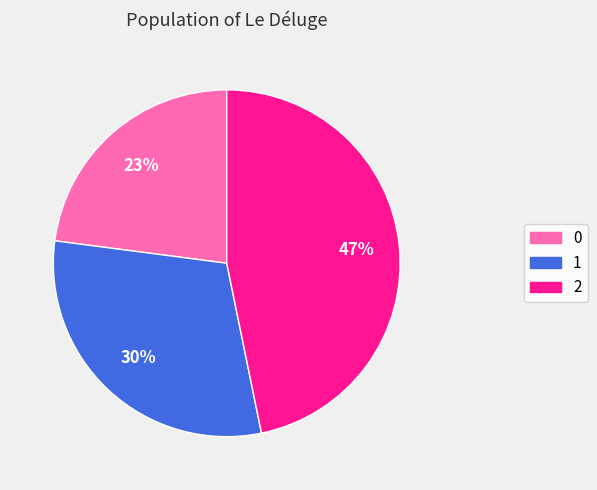

What is the ratio of the value at 1 to the value at 2?

0.6